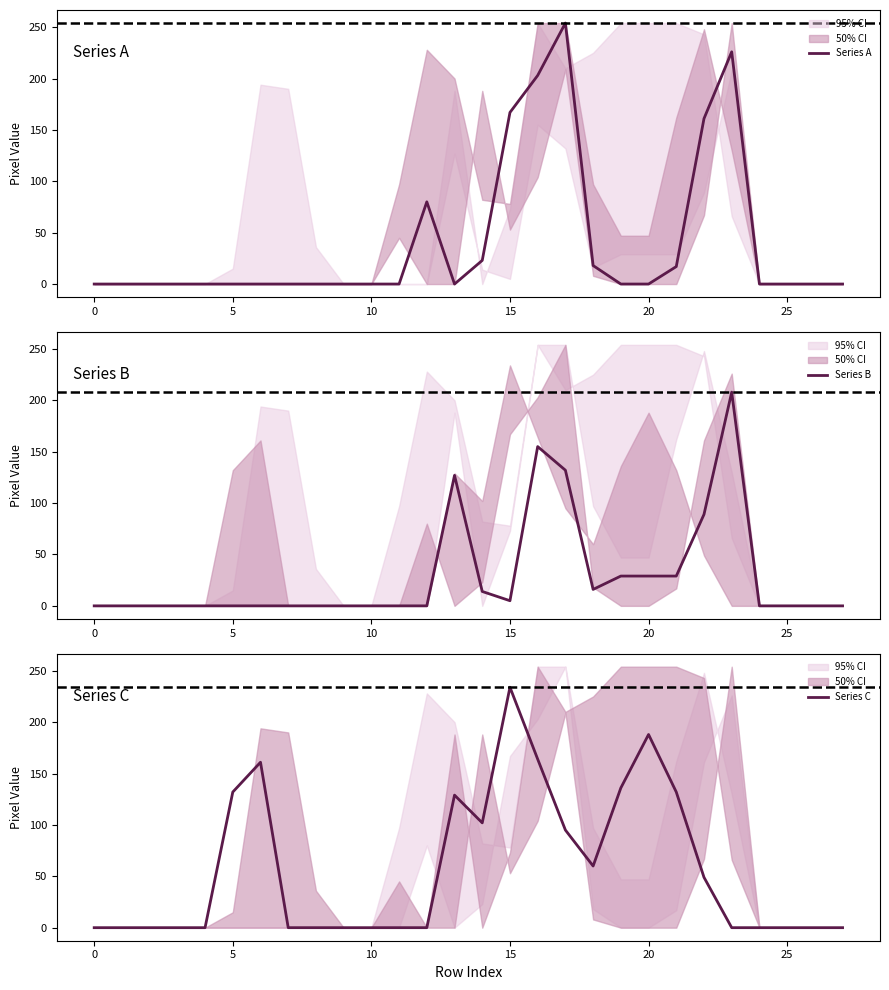

Where is Series A nearest to the value 127?

22